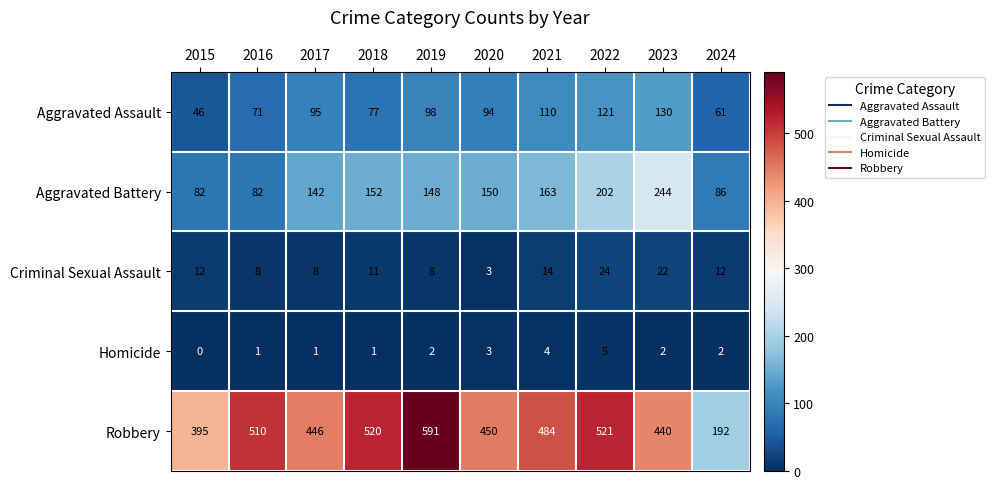

List the series in order of their peak value, highest first.

Robbery, Aggravated Battery, Aggravated Assault, Criminal Sexual Assault, Homicide